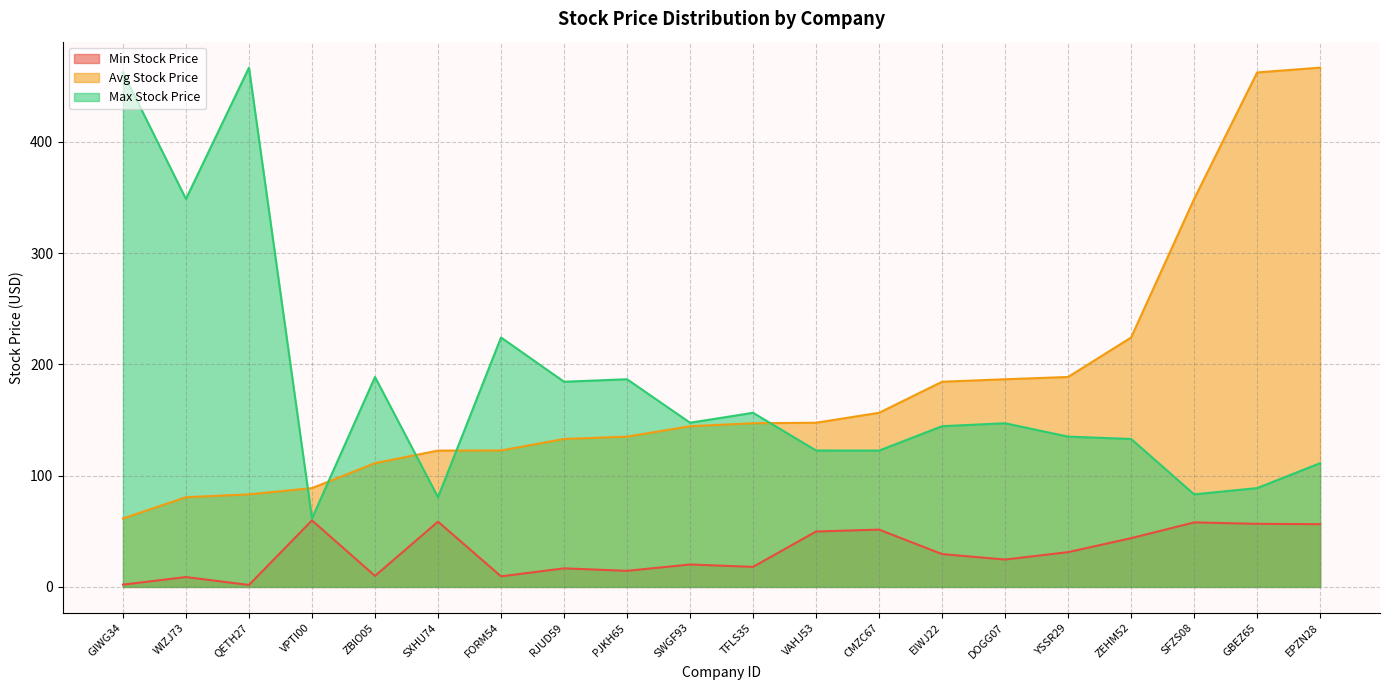

True or false: Max Stock Price and Min Stock Price cross at least once.

False